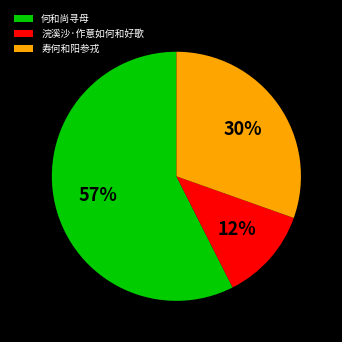

Do 寿何和阳参戎 and 何和尚寻母 together represent more than half of the pie?

Yes